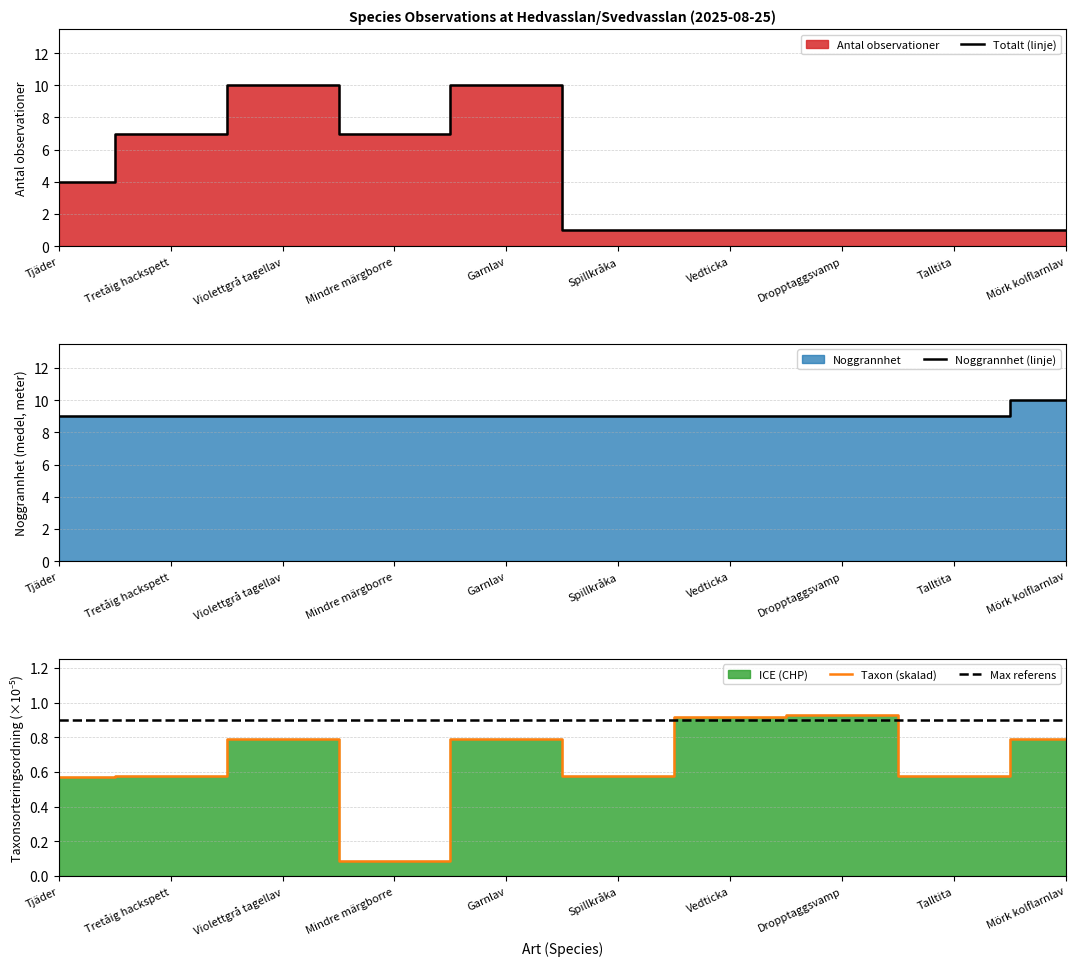

Is the value of Noggrannhet (medel) at Talltita greater than the value of Antal observationer at Violettgrå tagellav?

No